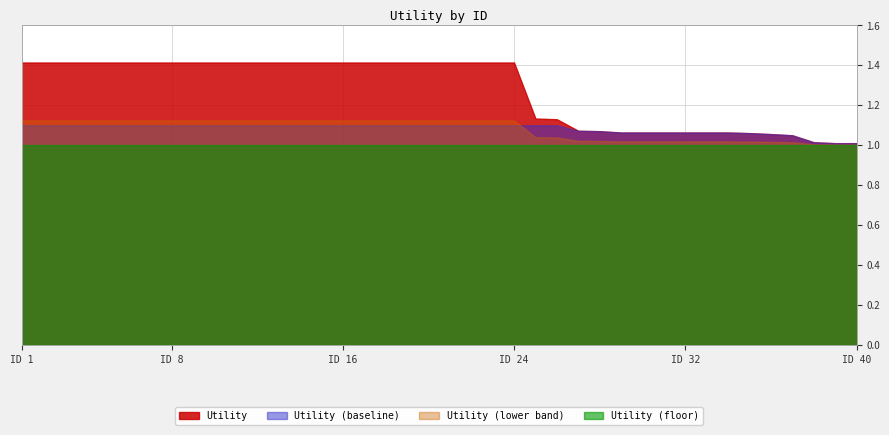

Which label corresponds to the smallest value in the chart?

39